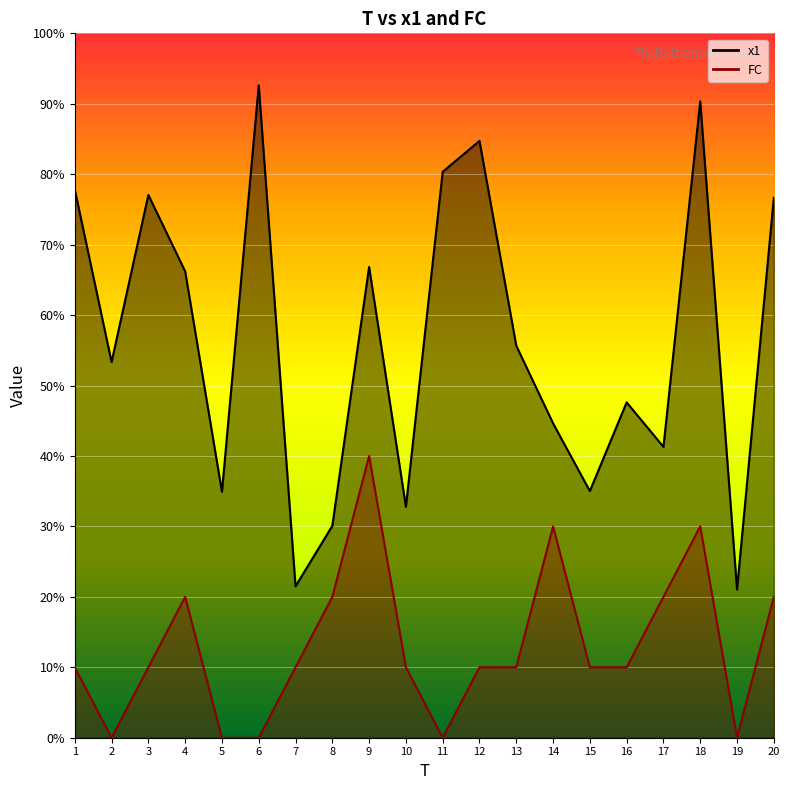

How many lines are shown in the chart?

2